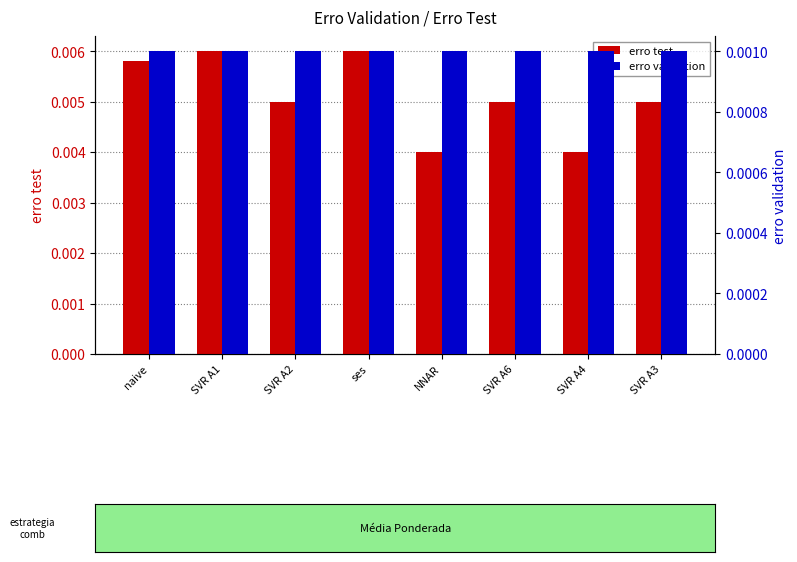

True or false: erro validation has a value of 0.0 at SVR A4.

False